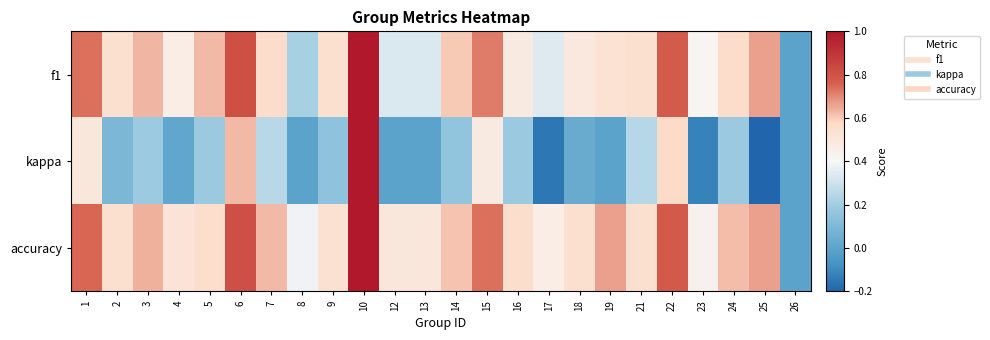

Which series has the largest range (max minus min)?

kappa